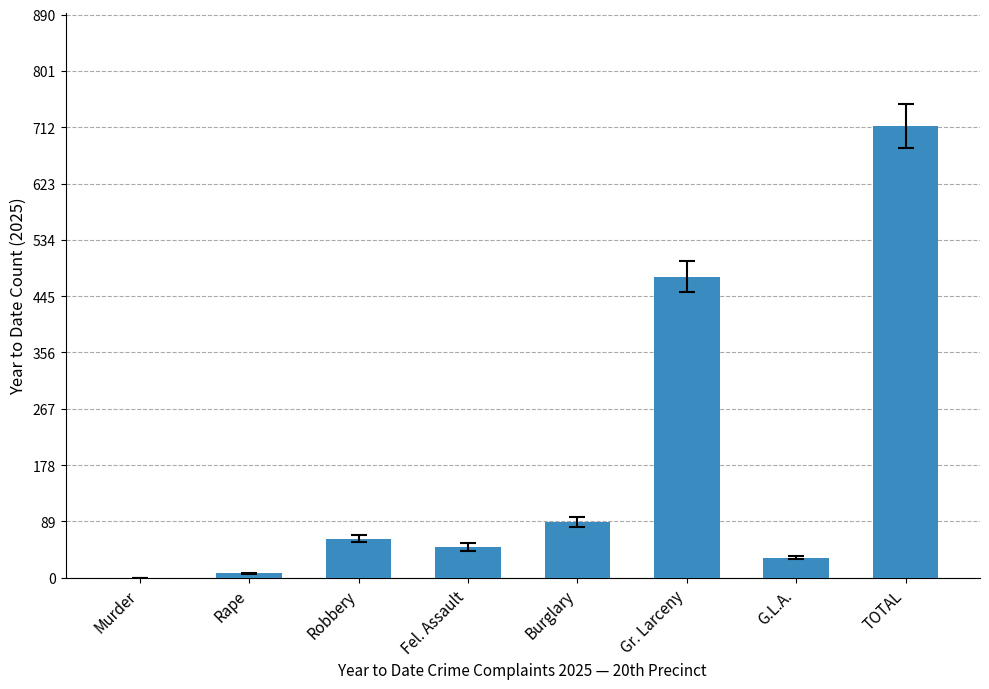

What is the maximum value shown in the chart?

714